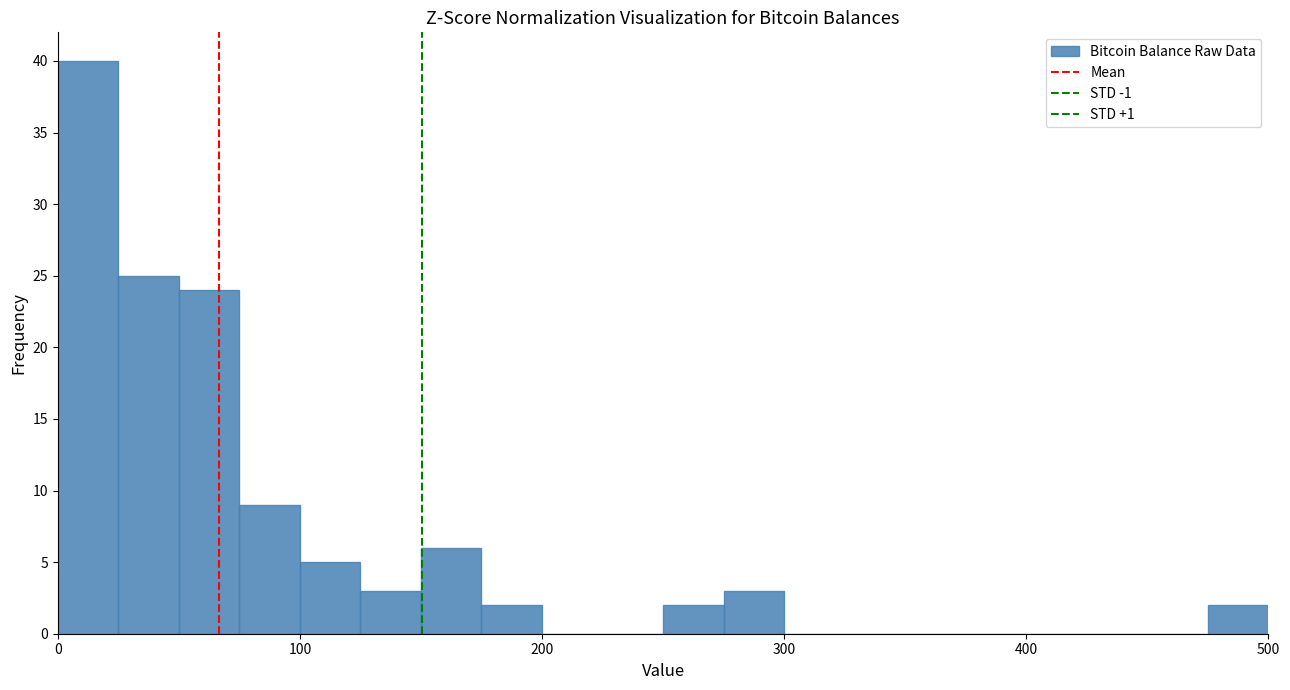

Read against the x-axis, roughly where is the centre of the tallest bar?

10